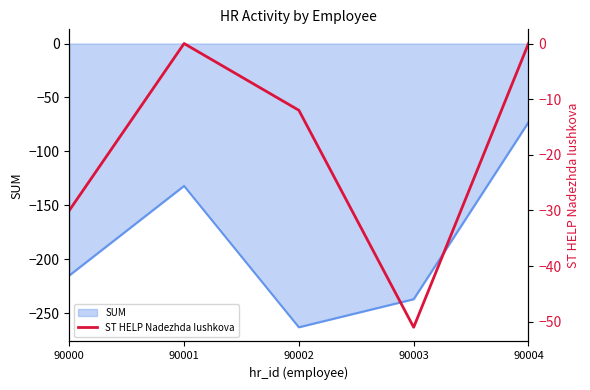

List the labels in order of SUM value, smallest first.

90002, 90003, 90000, 90001, 90004